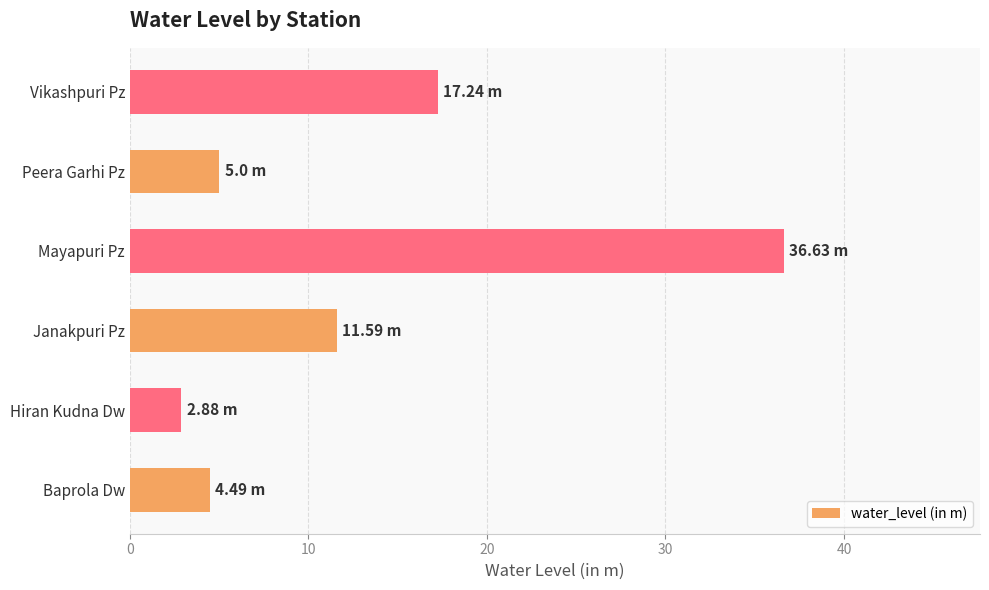

Count the number of data series in this chart.

1